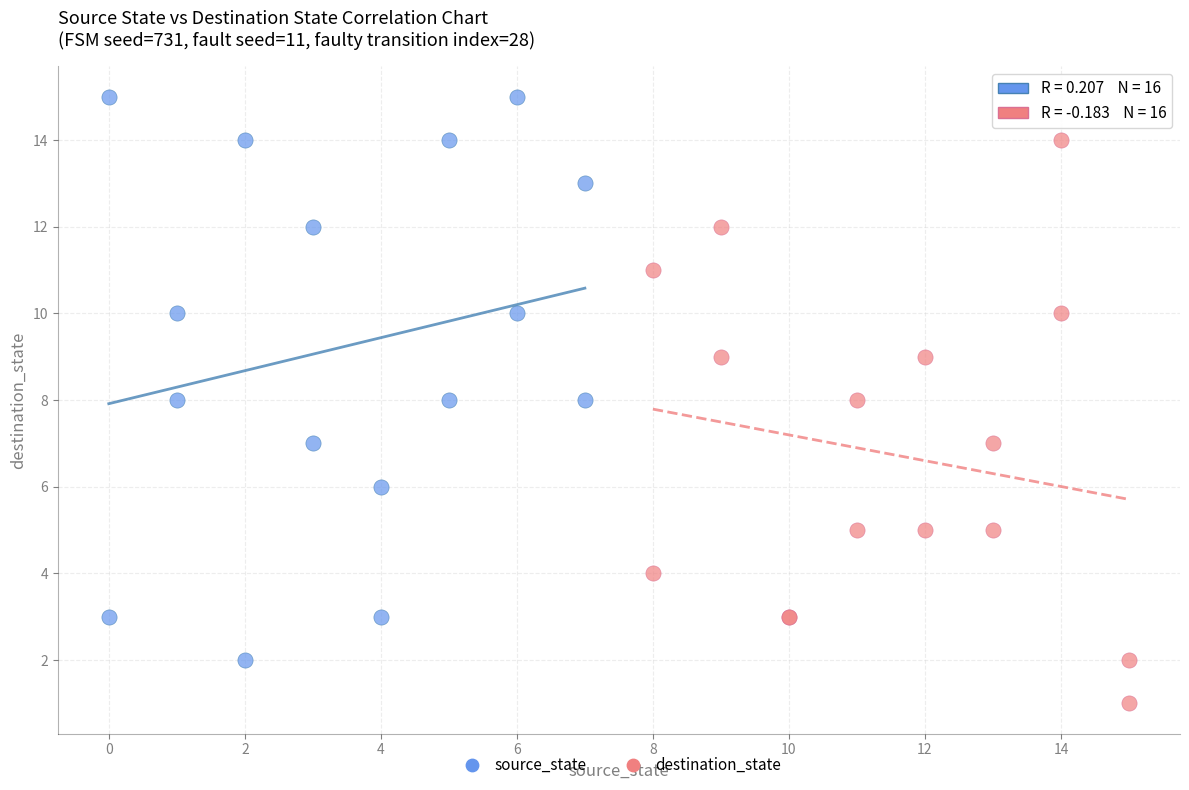

Which series contains the highest Y value?

source_state